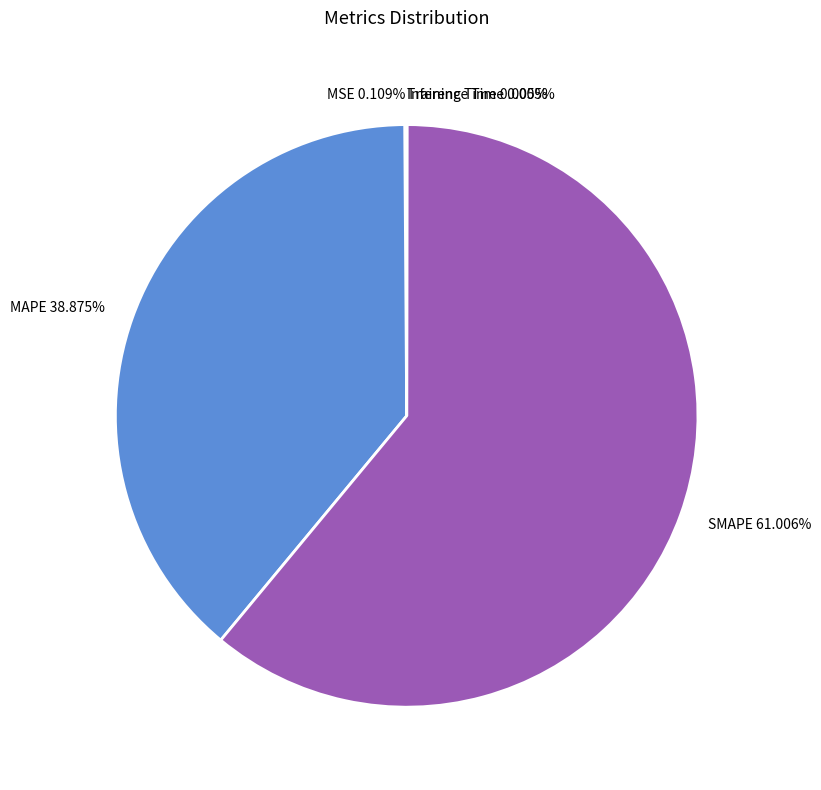

Does any single category account for the majority?

Yes